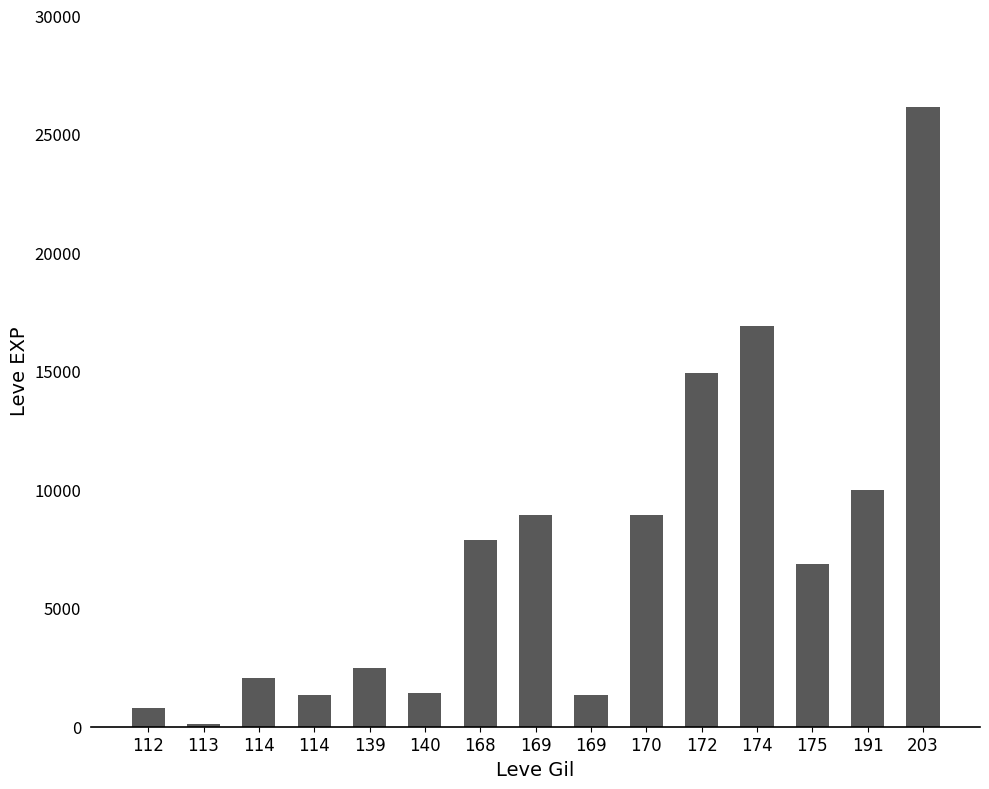

How many bars are there in total?

15